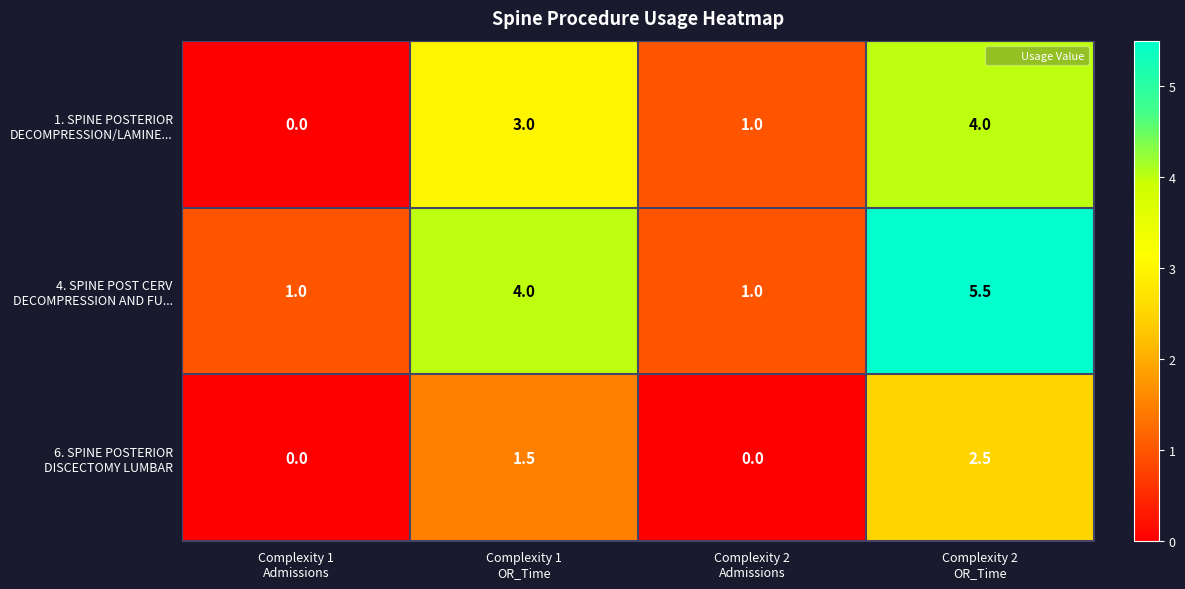

What is the maximum value shown in the chart?

5.5